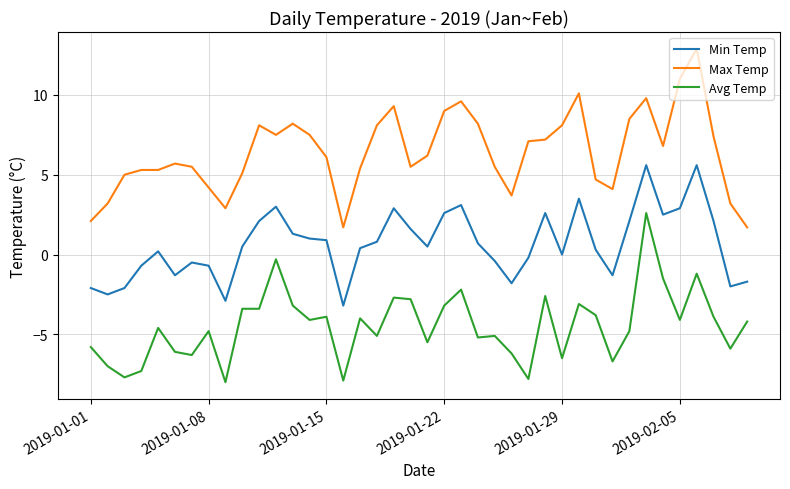

True or false: Max Temp and Min Temp intersect in this chart.

False